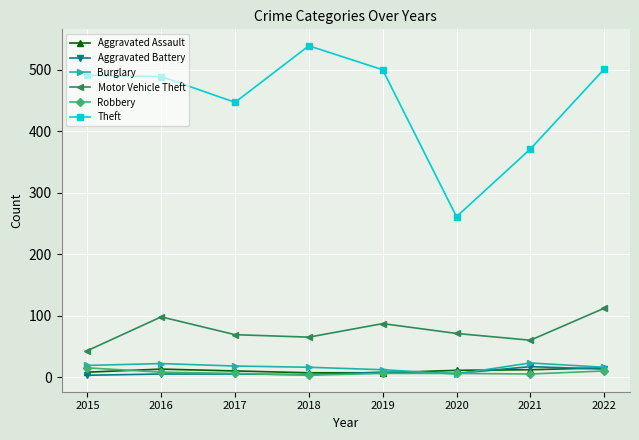

Which category has the highest value across all series?

2018